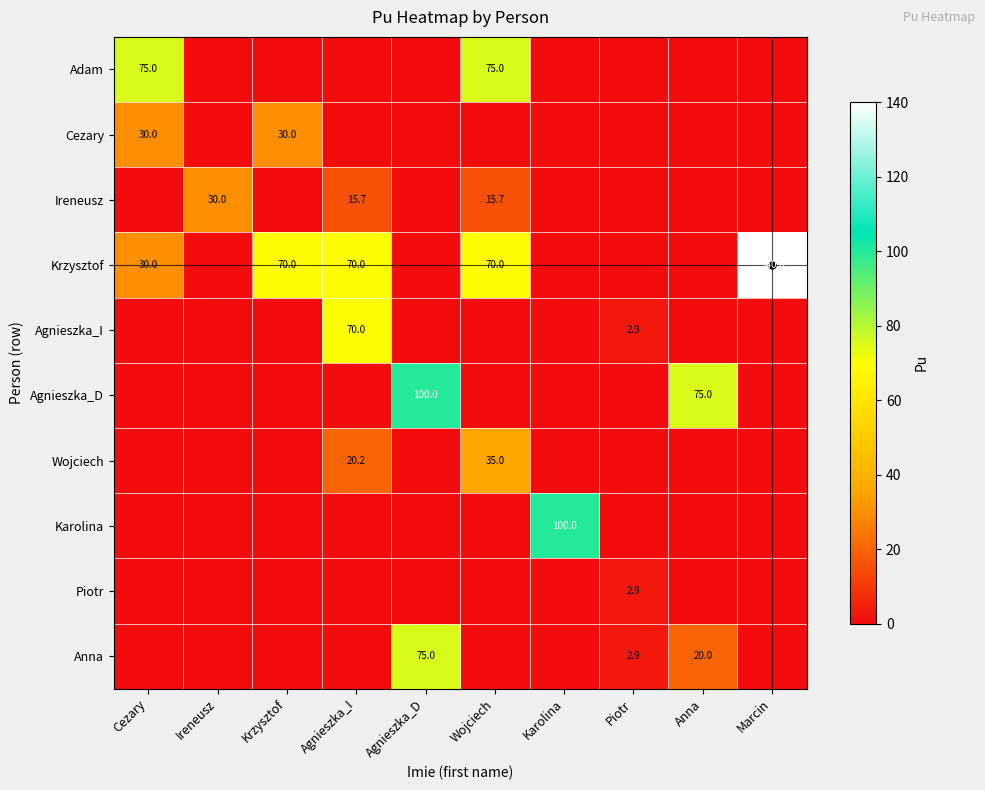

Is it true that Ireneusz equals 15.7 at Wojciech?

True